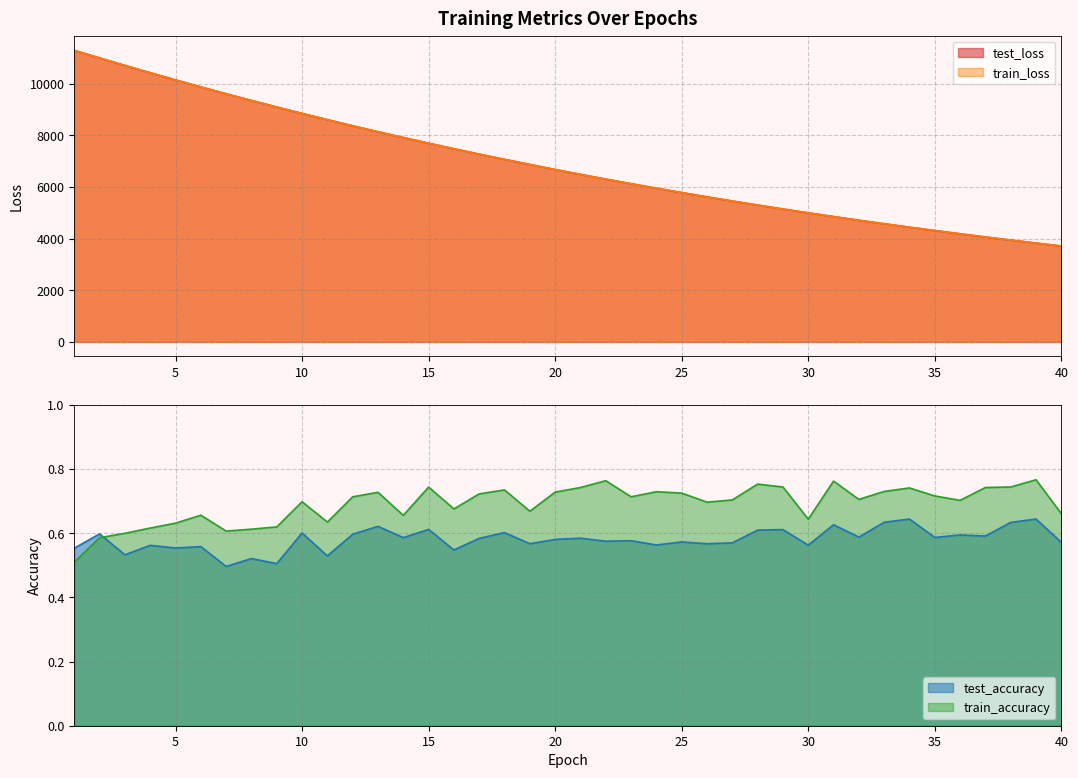

At which category does train_accuracy reach its first local valley?

7